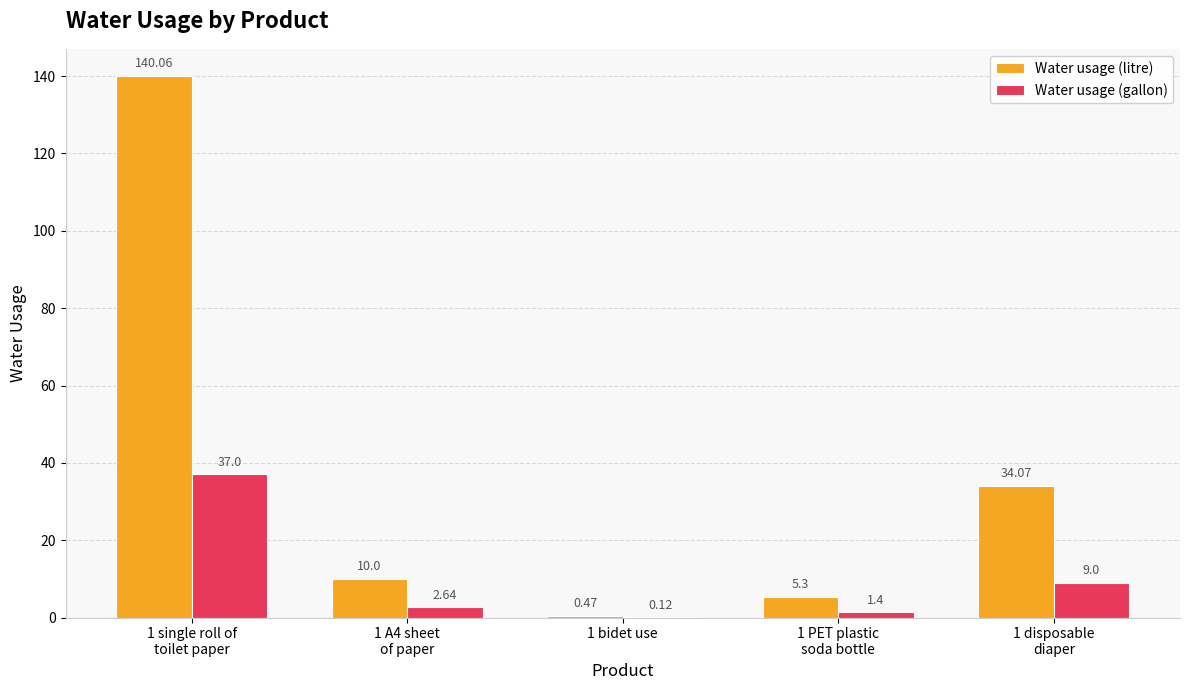

Is the value of Water usage (litre) at 1 single roll of
toilet paper greater than the value of Water usage (gallon) at 1 disposable
diaper?

Yes